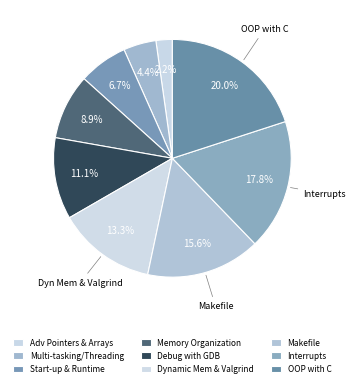

How many segments does this pie chart have?

9